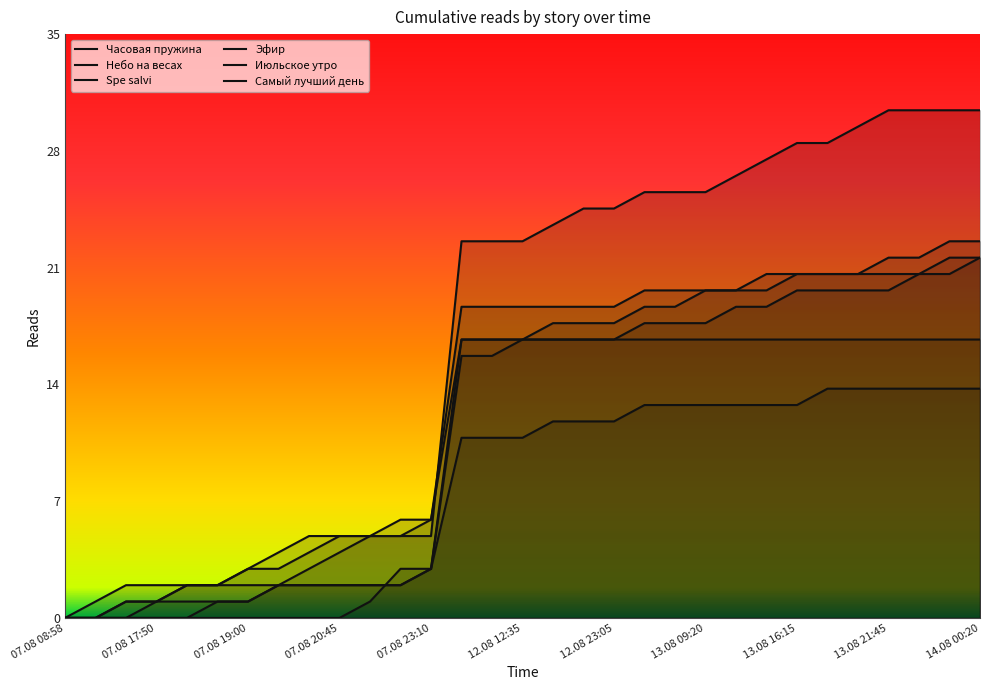

Reading left to right, list all the values displayed in this chart.

Часовая пружина: 0	0	0	1	2	2	3	3	4	5	5	5	6	17	17	17	17	17	17	18	18	18	19	19	20	20	20	20	21	21	22
Небо на весах: 0	0	0	0	0	1	1	2	3	4	5	6	6	19	19	19	19	19	19	20	20	20	20	20	21	21	21	21	21	22	22
Spe salvi: 0	1	2	2	2	2	3	4	5	5	5	5	5	23	23	23	24	25	25	26	26	26	27	28	29	29	30	31	31	31	31
Эфир: 0	0	1	1	1	1	1	2	2	2	2	2	3	17	17	17	18	18	18	19	19	20	20	21	21	21	21	22	22	23	23
Июльское утро: 0	0	1	1	2	2	2	2	2	2	2	2	3	16	16	17	17	17	17	17	17	17	17	17	17	17	17	17	17	17	17
Самый лучший день: 0	0	0	0	0	0	0	0	0	0	1	3	3	11	11	11	12	12	12	13	13	13	13	13	13	14	14	14	14	14	14